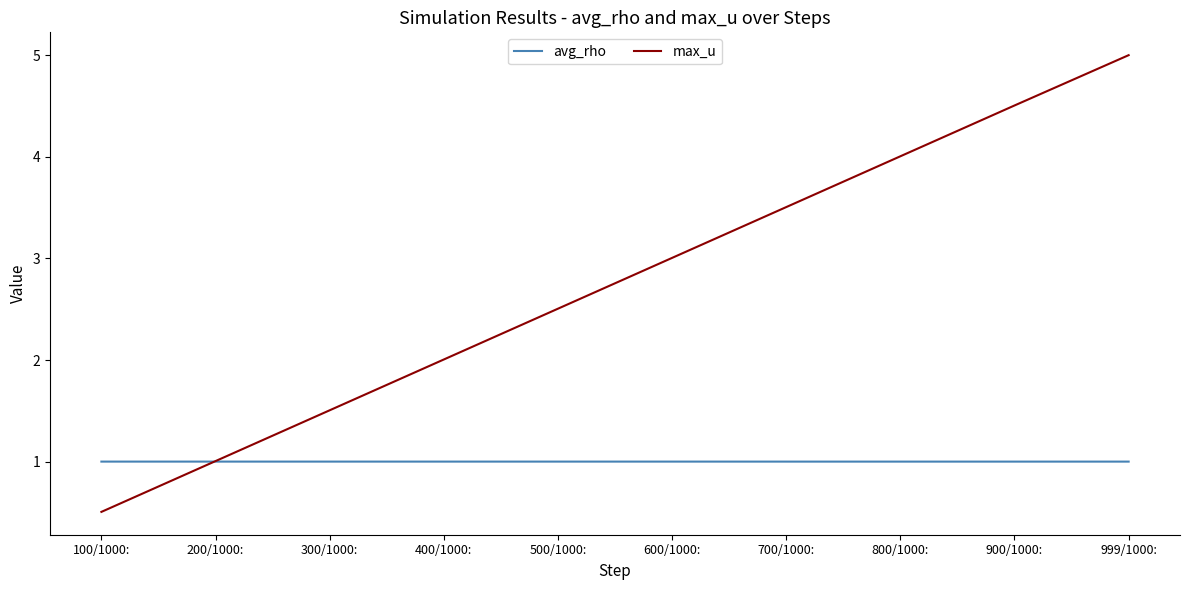

What is the total value across all series at 400/1000:?

3.0